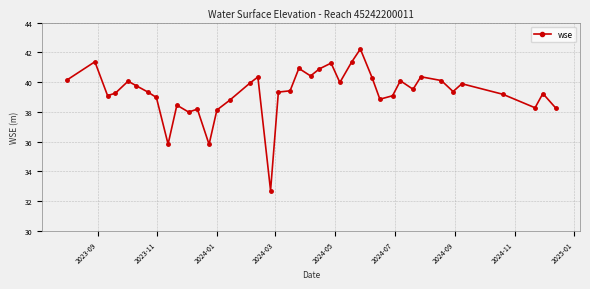

What is the value of the 14th point from the left?

38.1